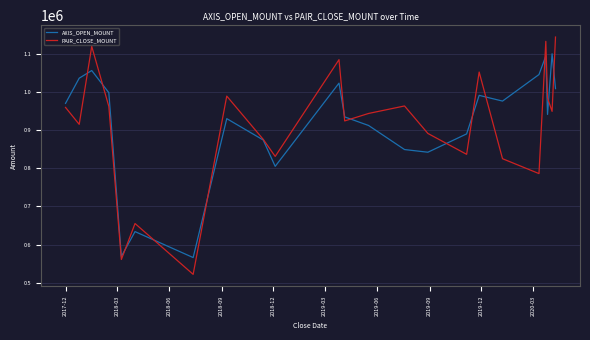

Which series has the widest spread of values?

PAIR_CLOSE_MOUNT